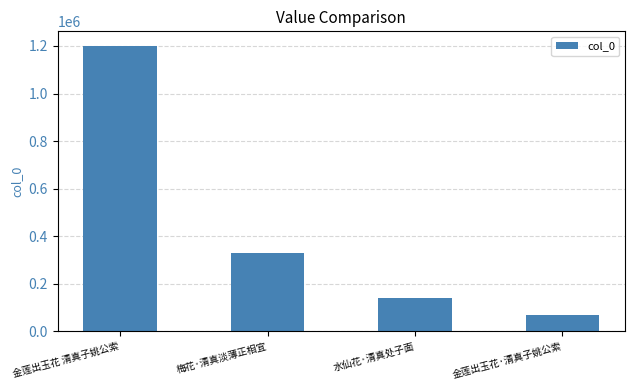

What is the label of the 1st bar from the left?

金莲出玉花 清真子姚公索